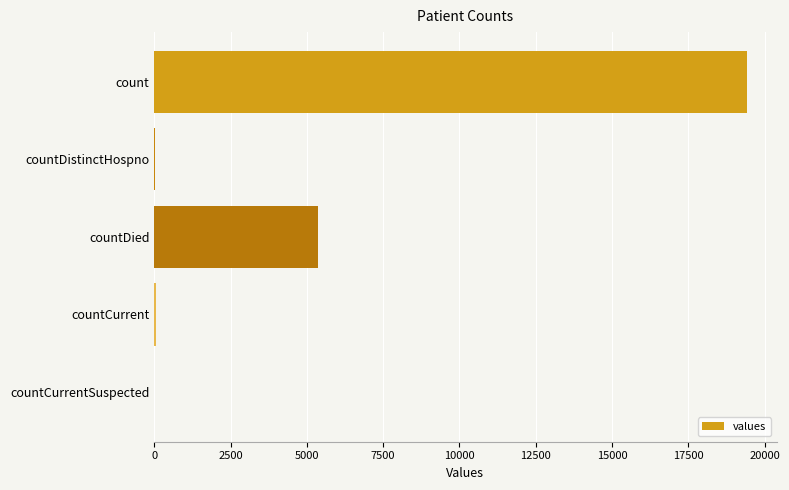

True or false: the data shows 5357 at countDied.

True